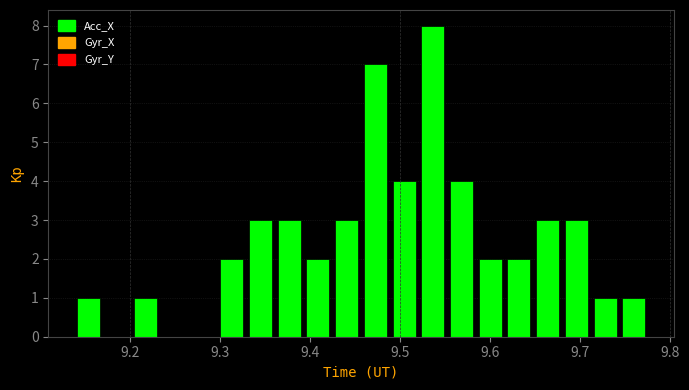

Read against the x-axis, roughly where is the centre of the tallest bar?

9.54